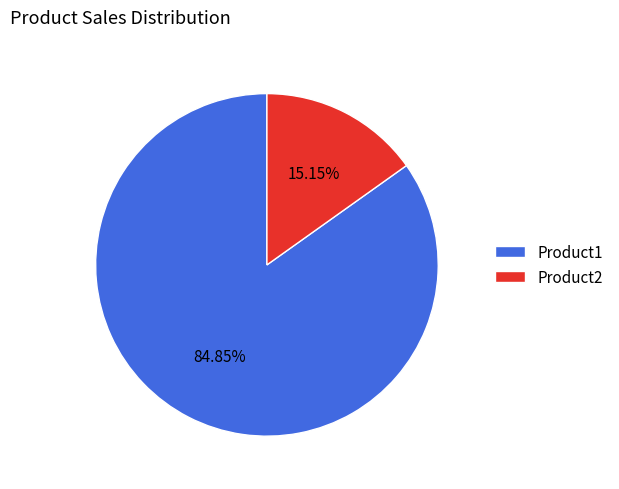

How much of the chart is everything except Product1?

15.2%